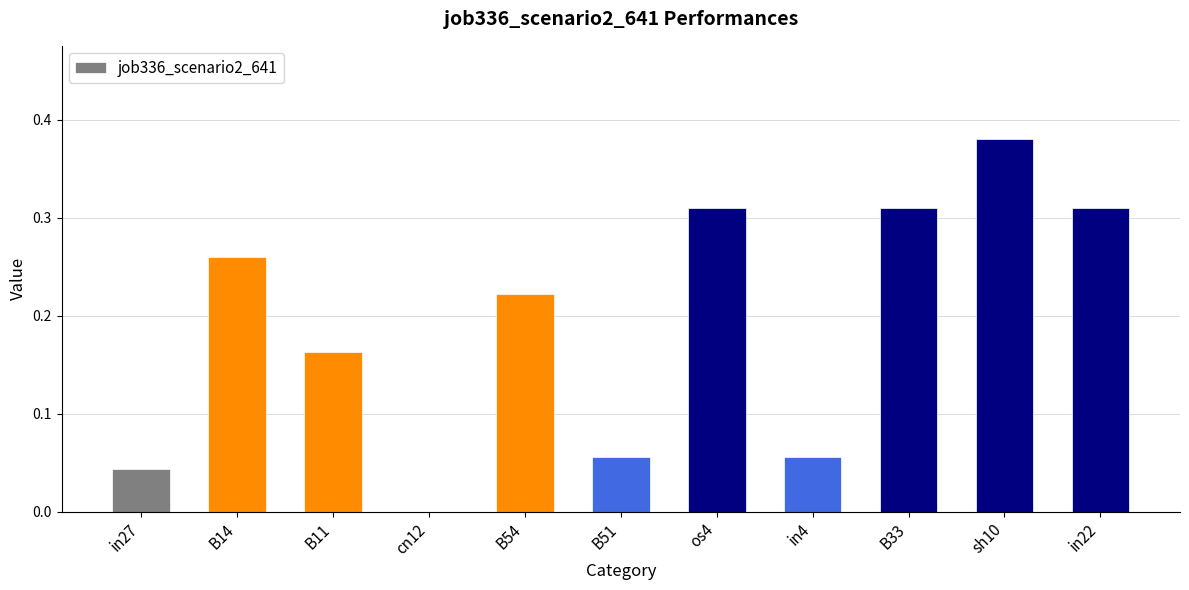

What is the sum of all values?

2.1